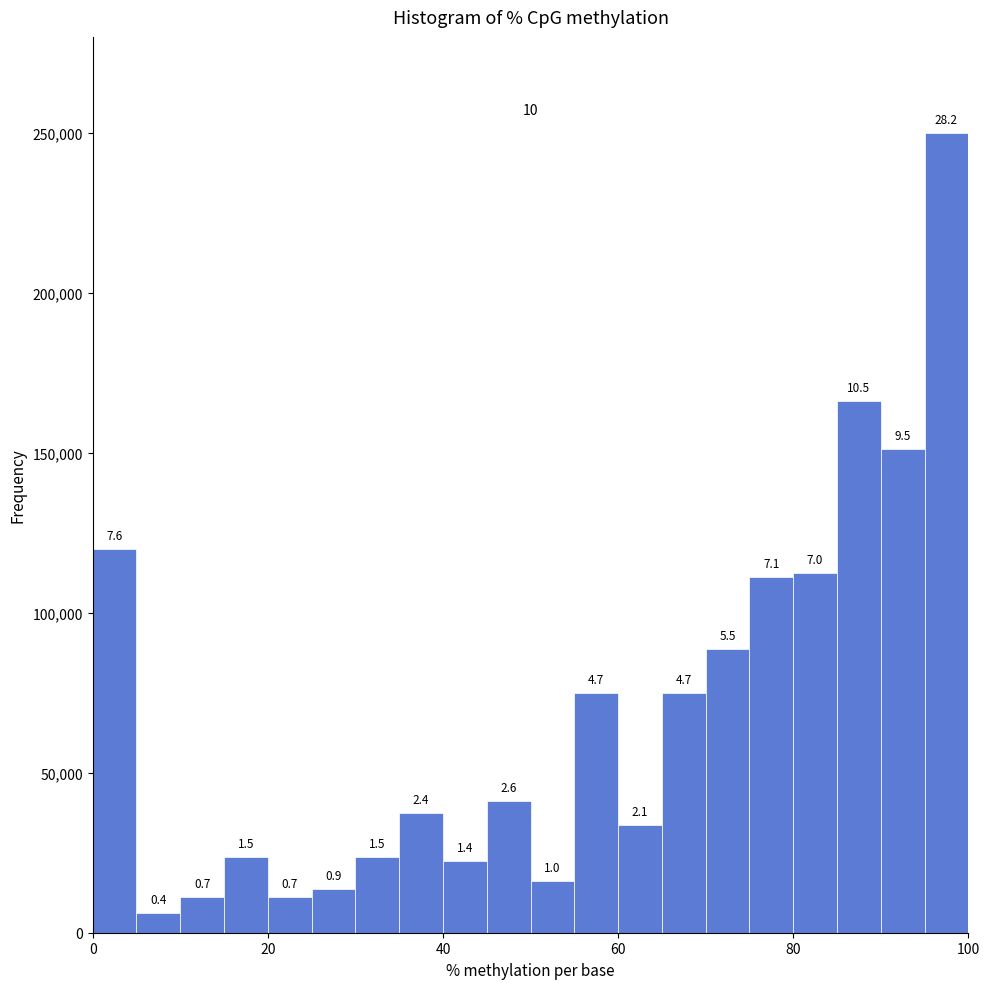

Around what value on the x-axis is the tallest bar? Give the approximate position of its centre, as read against the axis.

98